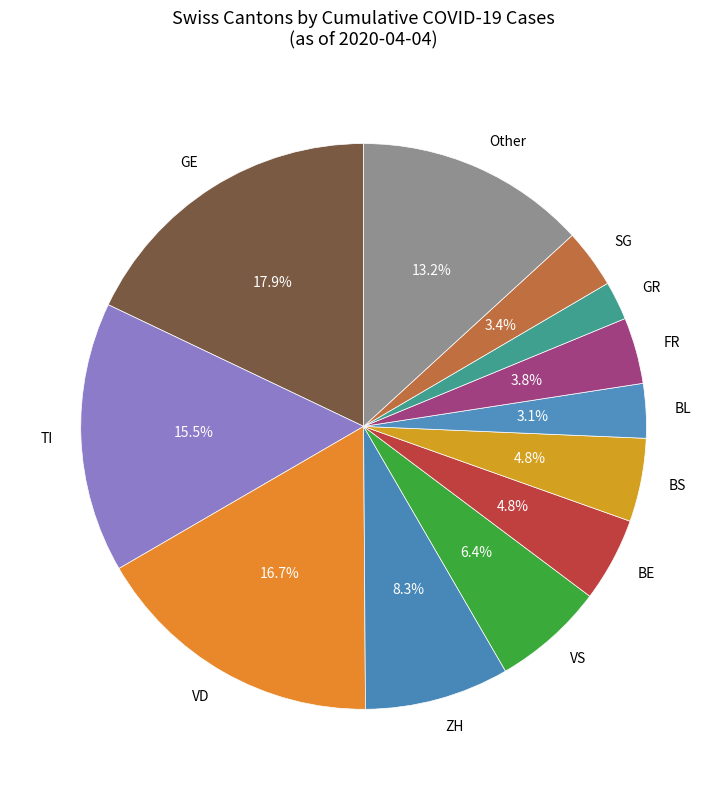

Which slice is the smallest?

GR